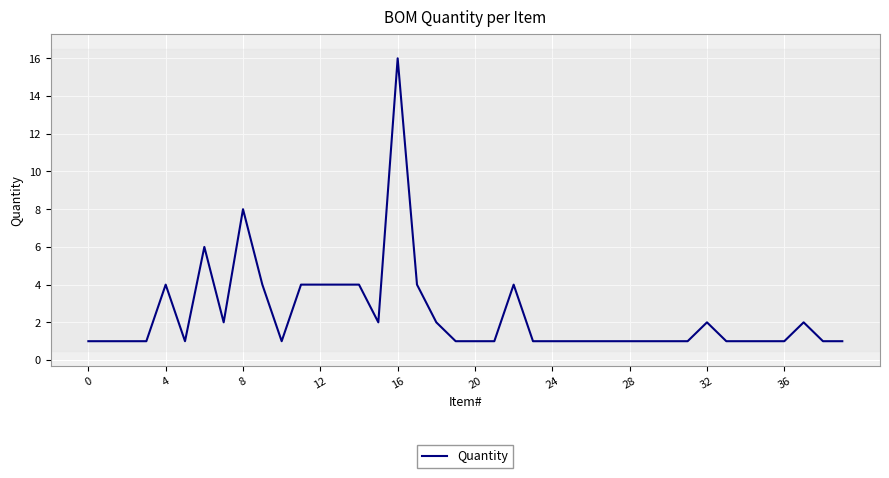

What is the difference between the maximum and minimum values?

15